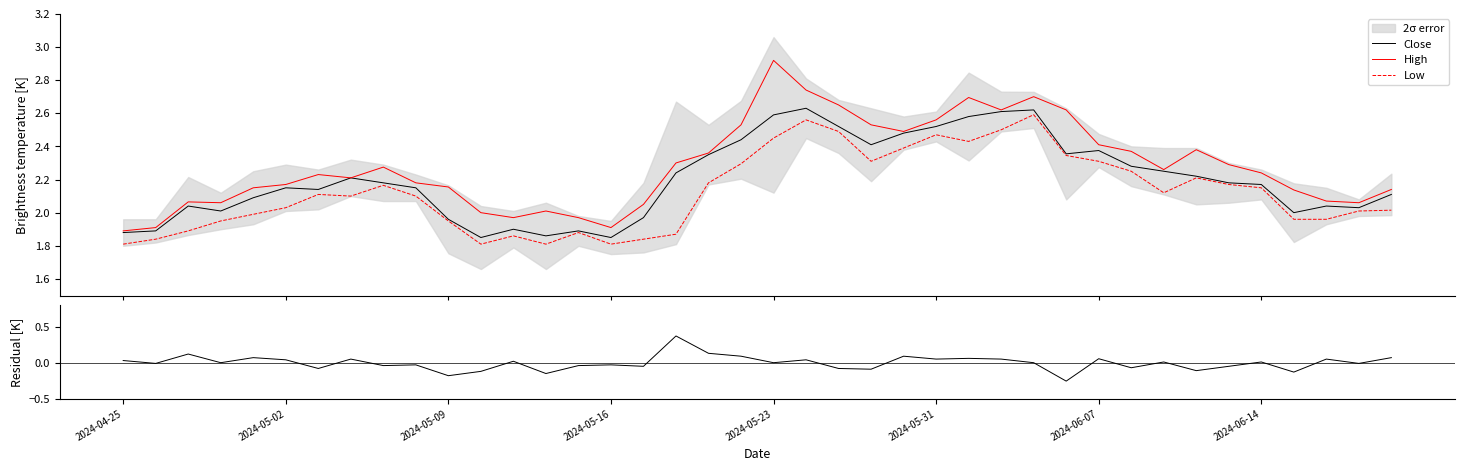

Is it true that Residual equals -0.1 at 23?

True